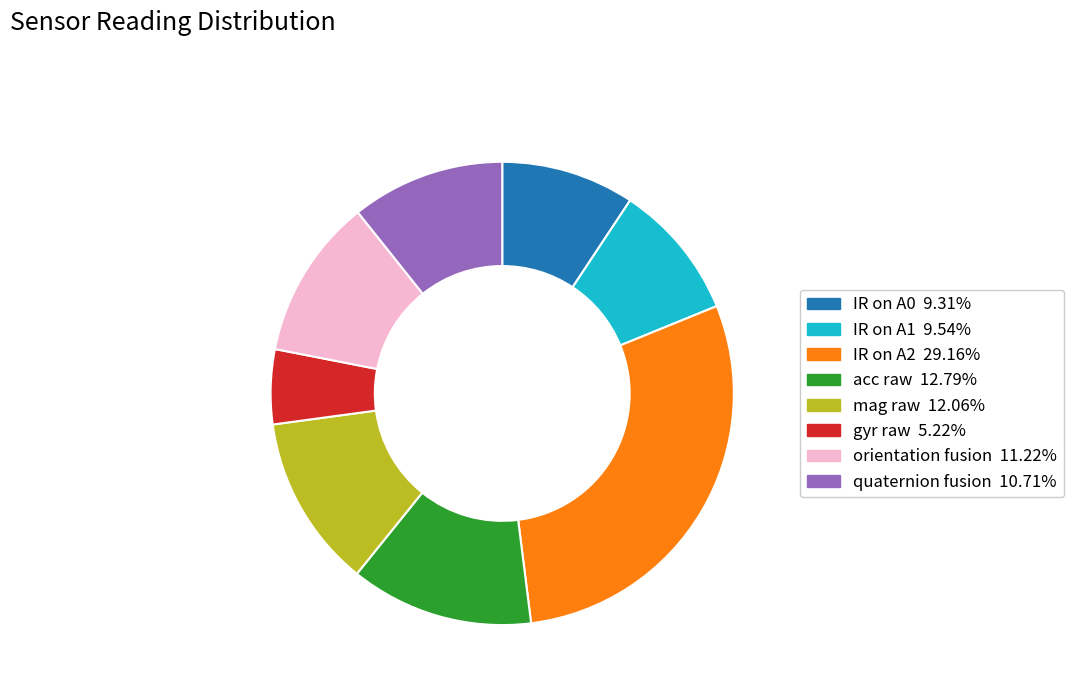

How many slices are in this pie chart?

8